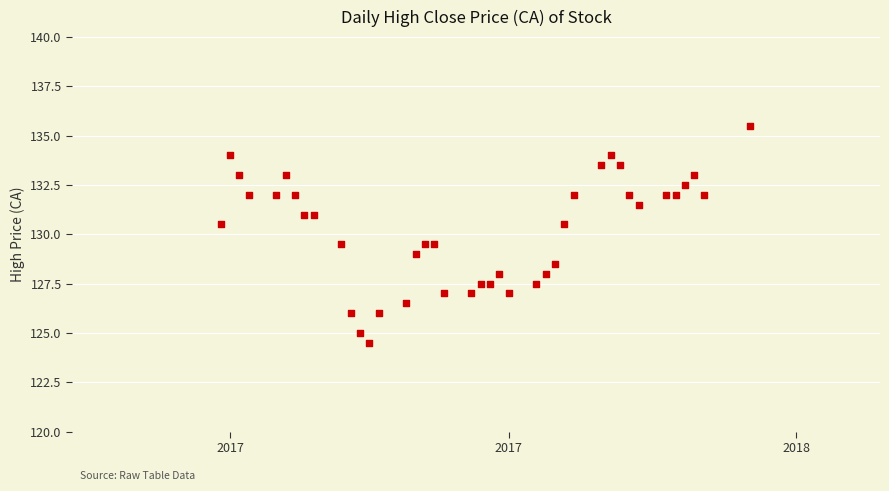

What is the range of X values (max minus min)?

57.0